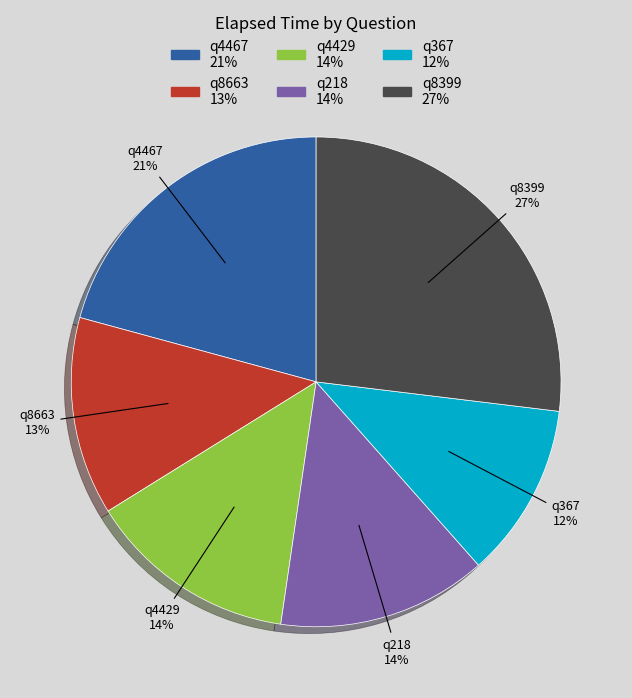

Count the number of slices in the pie.

6